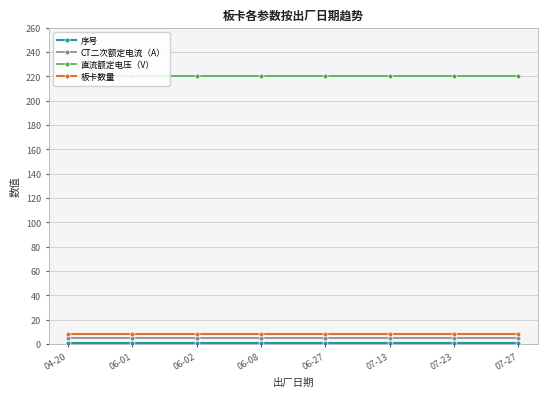

True or false: 板卡数量 and CT二次额定电流（A） intersect in this chart.

False